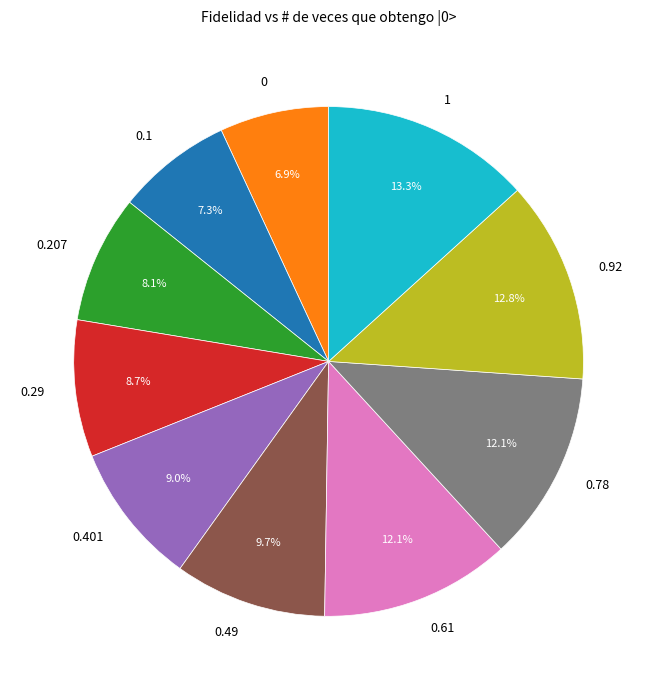

The 0.78 slice represents 23% of the pie. True or false?

False